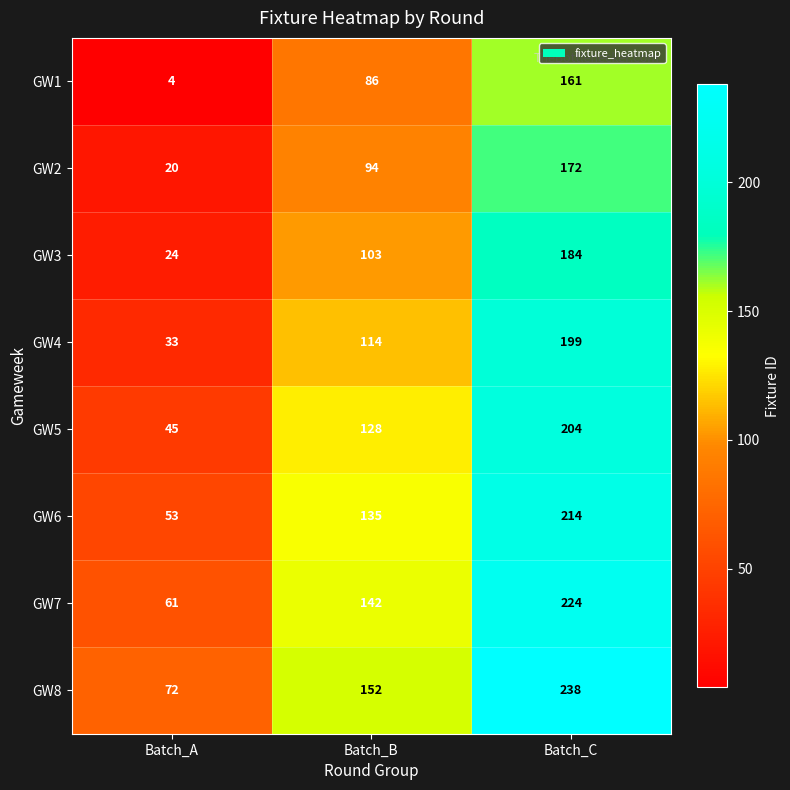

Between Batch_B and Batch_C, which series saw the biggest shift?

GW8